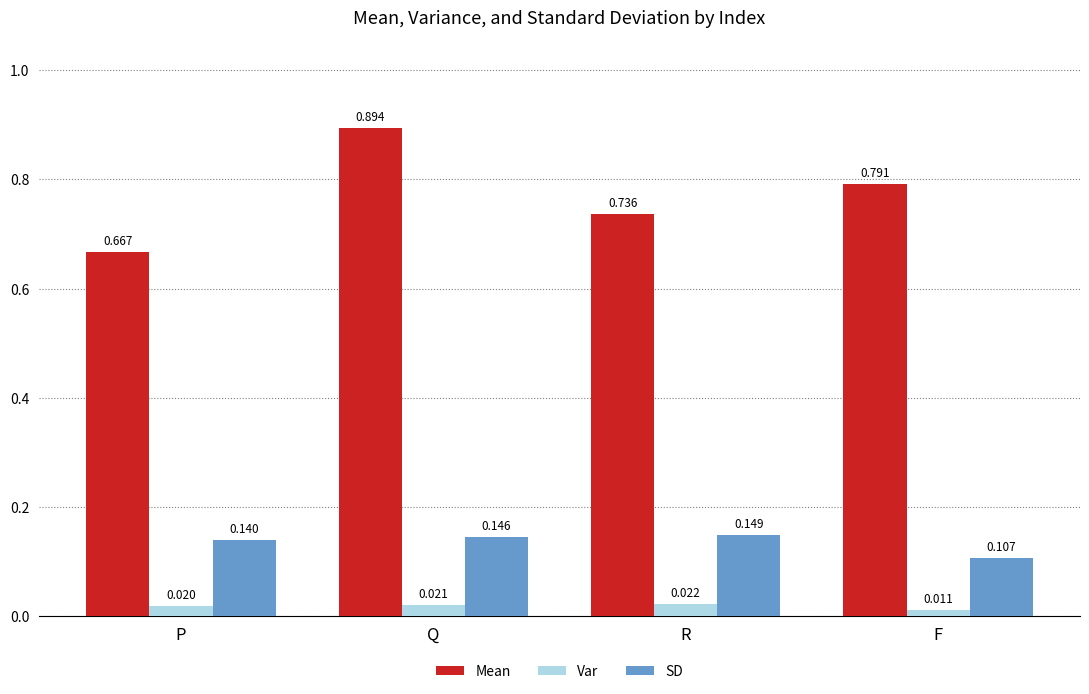

Rank the series by their average value, from highest to lowest.

Mean, SD, Var